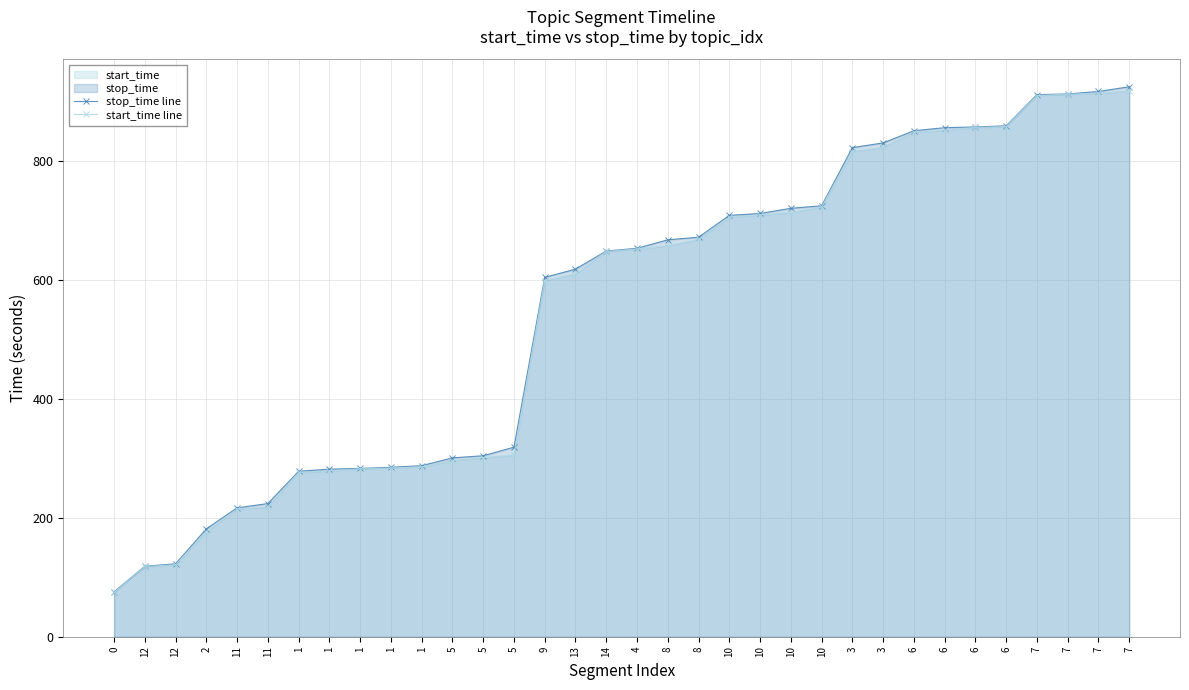

True or false: start_time line has a value of 918.3 at 7.

True